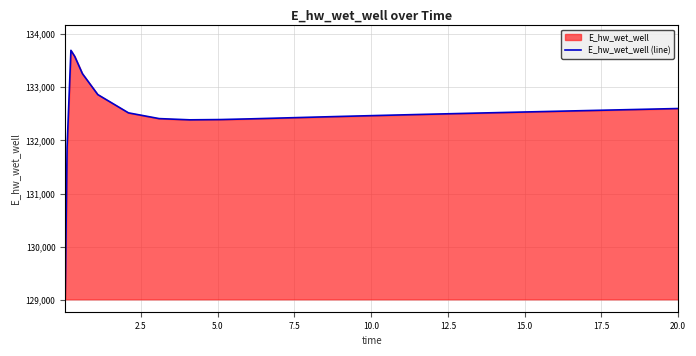

What is the greatest value displayed?

133692.1